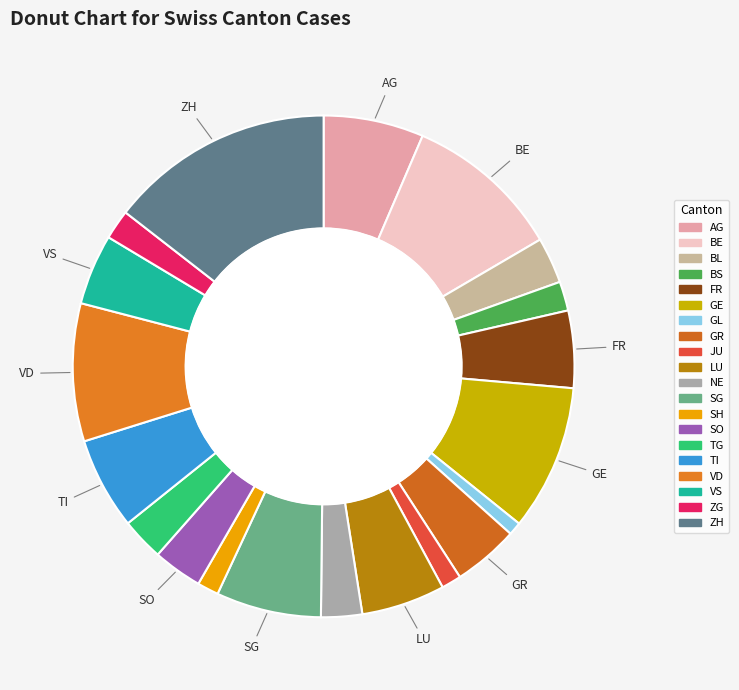

Which slice is the largest?

ZH